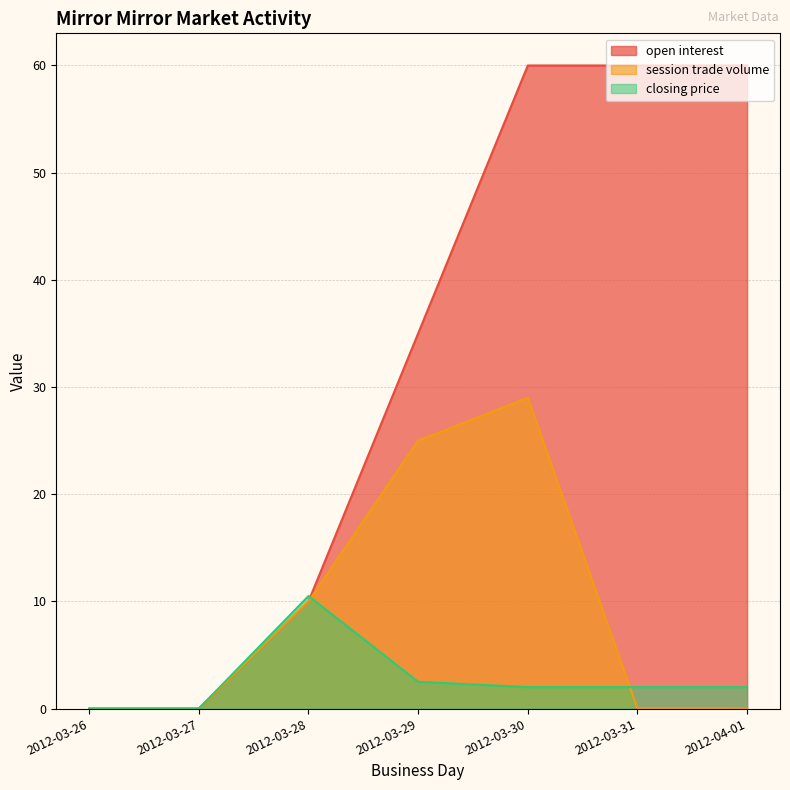

Rank the series at 2012-04-01 from highest to lowest value.

open interest, closing price, session trade volume